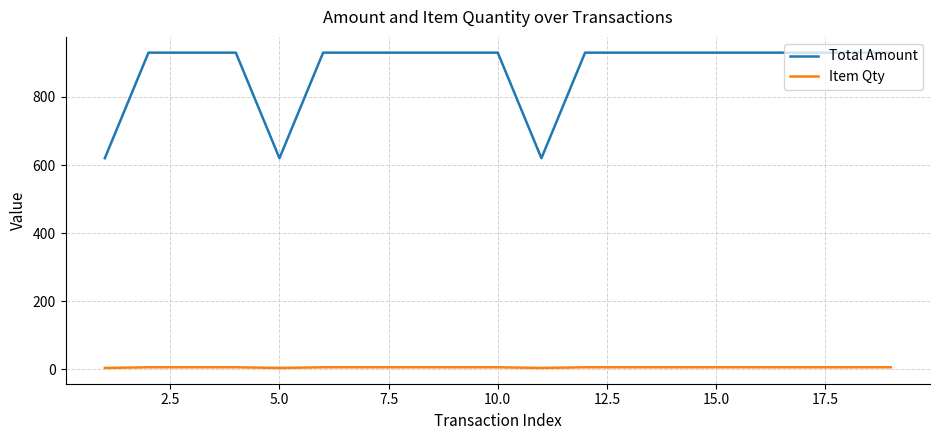

How many categories are shown in the chart?

19